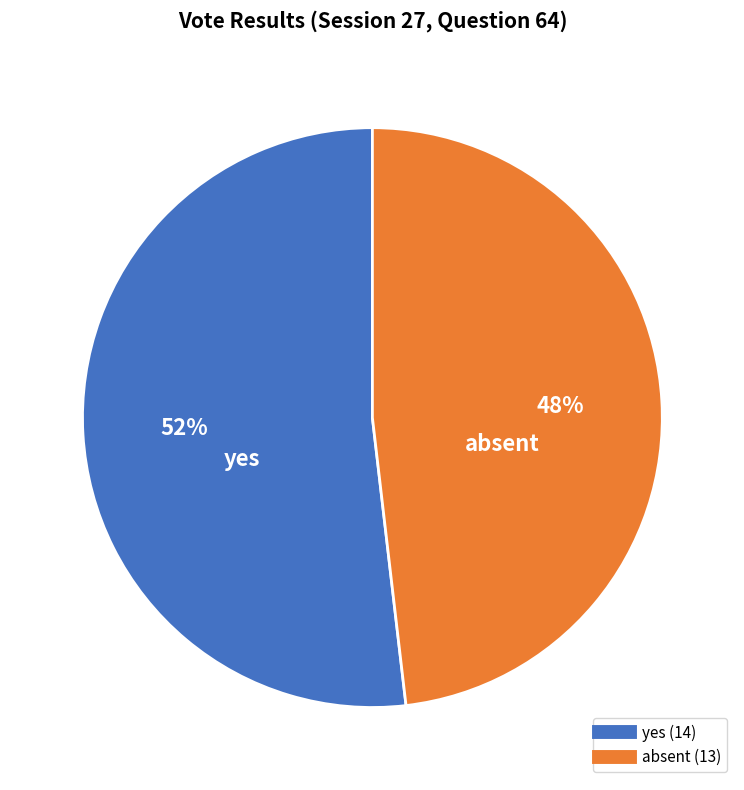

Does any single category account for the majority?

Yes